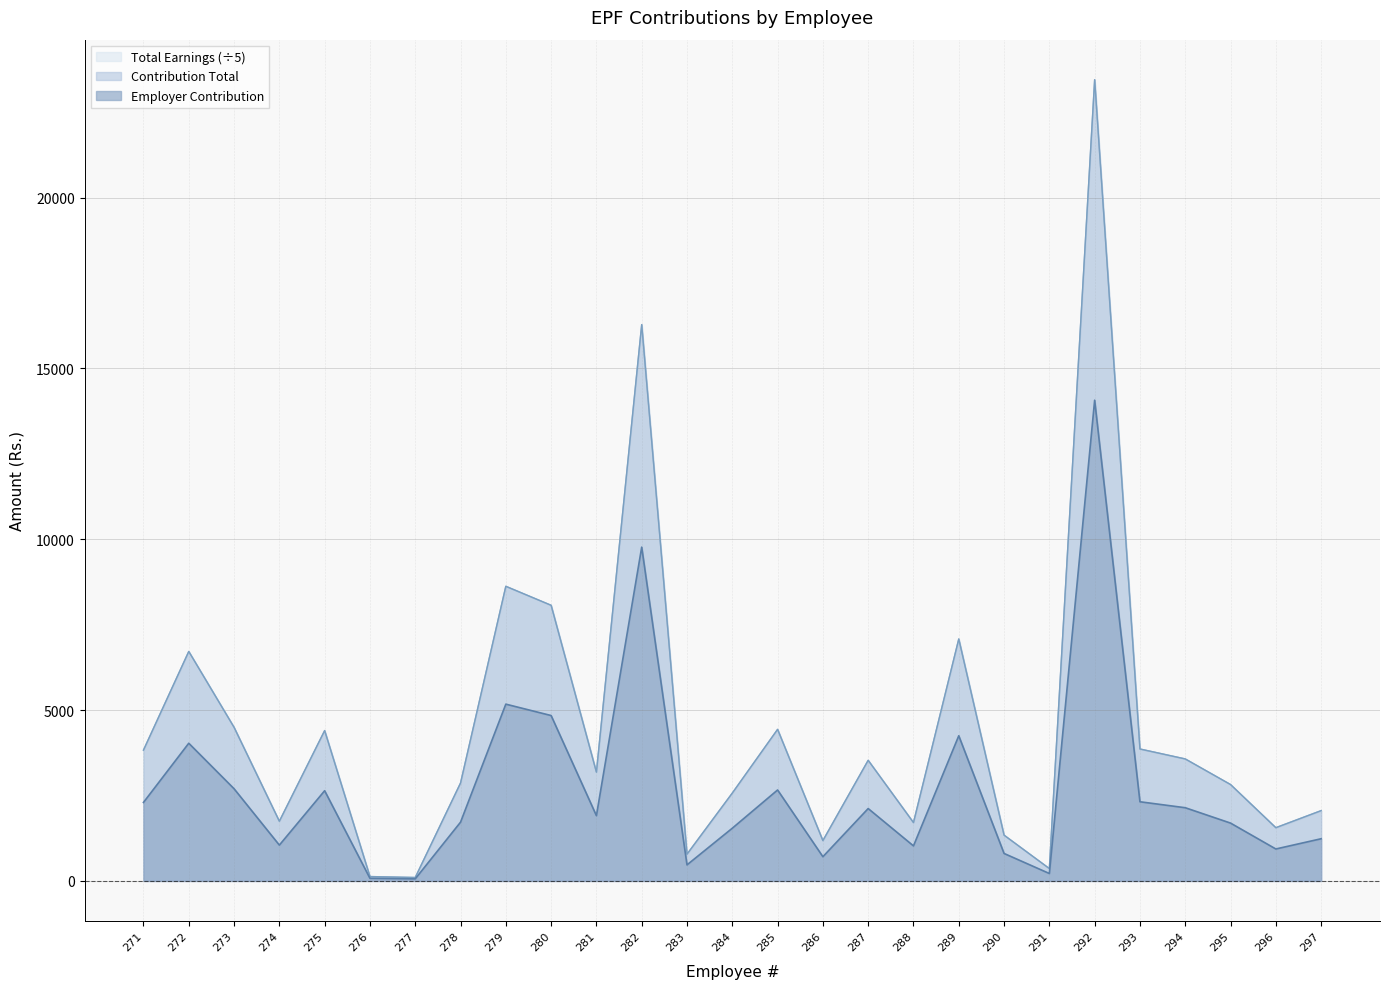

True or false: Contribution Total and Total Earnings intersect in this chart.

False